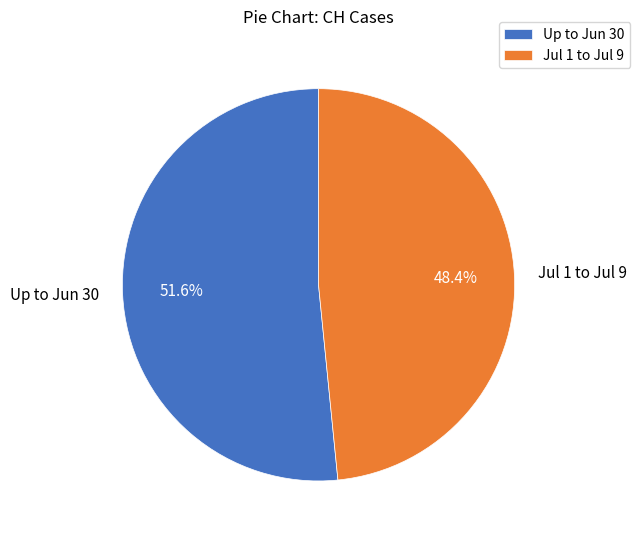

Is the sum of Up to Jun 30 and Jul 1 to Jul 9 greater than half?

Yes